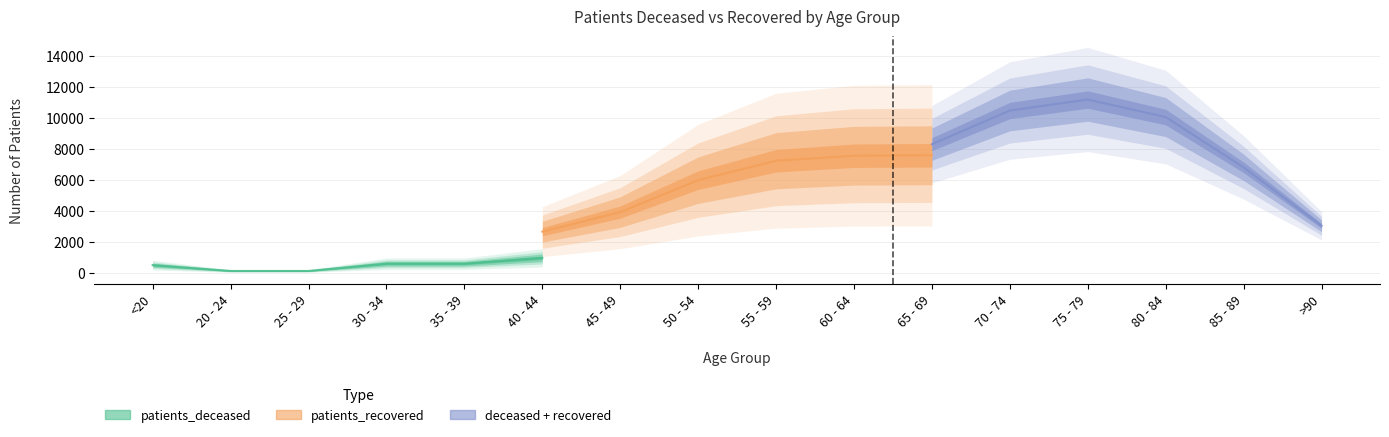

Is this an area chart (filled region under the line)?

No